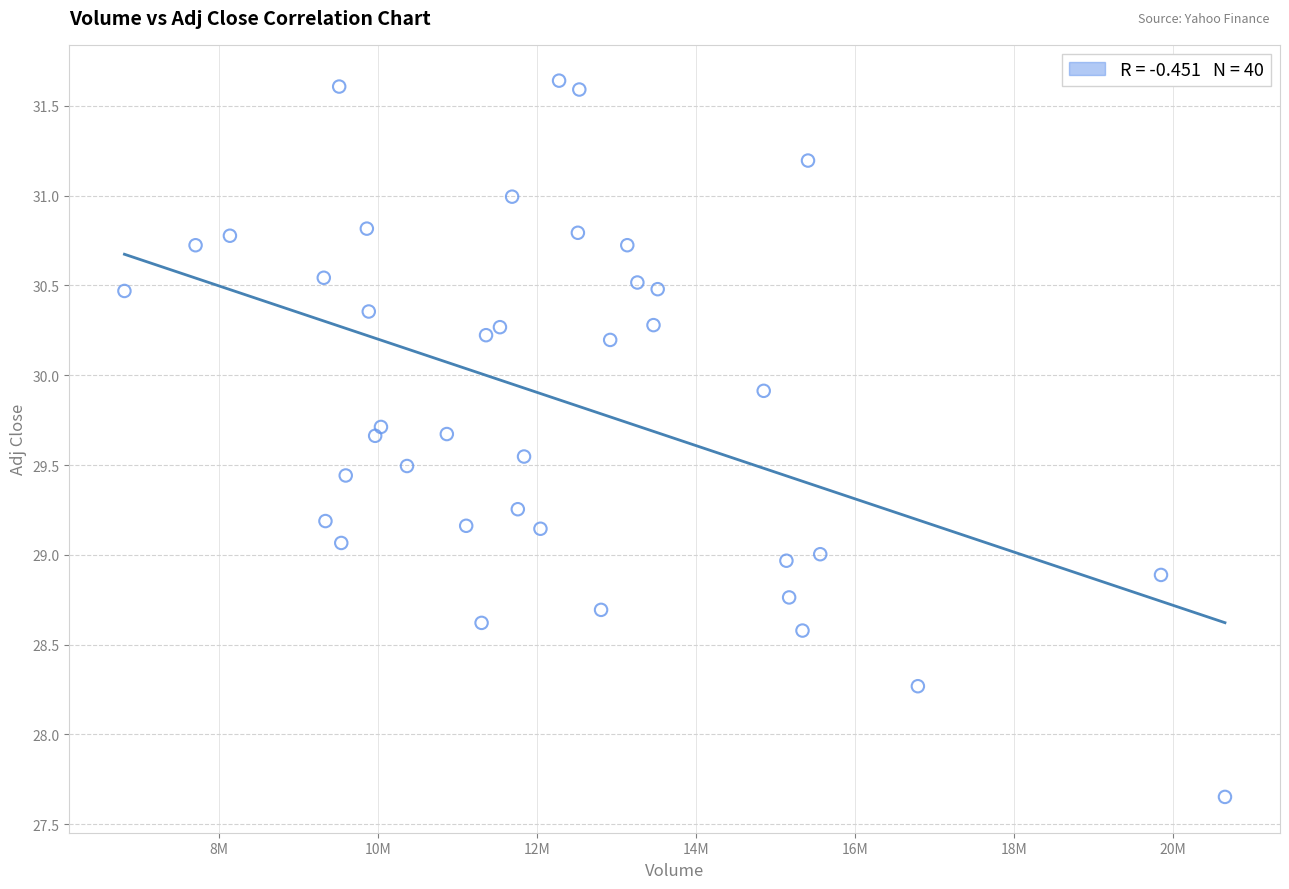

What is the range of Y values (max minus min)?

4.0